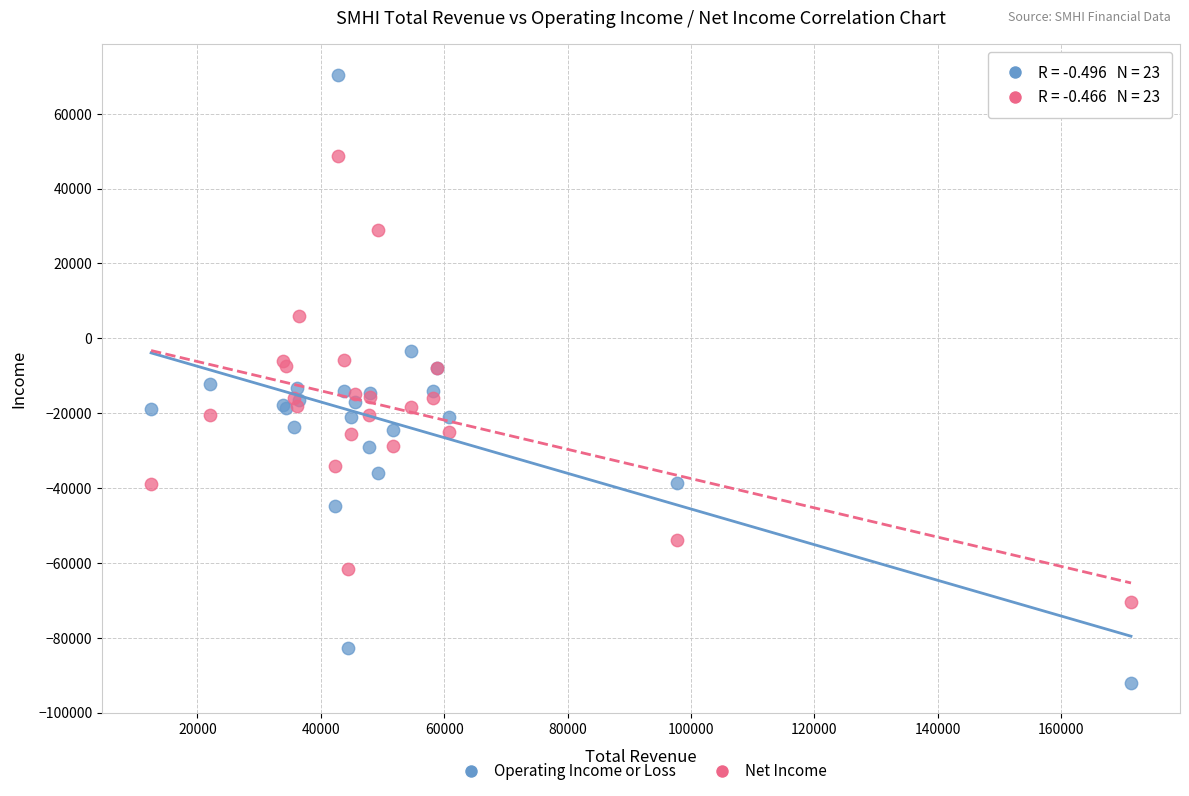

Which series contains the lowest Y value?

Operating Income or Loss